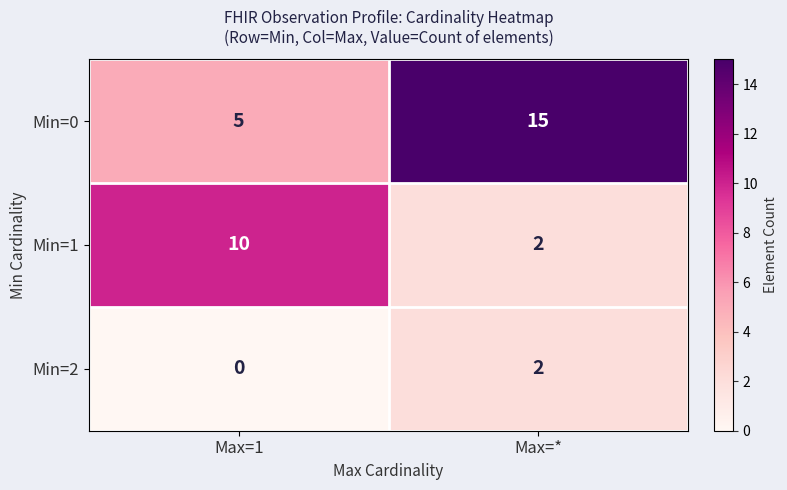

Reading left to right, transcribe all the data shown in this chart.

Min=0: 5	15
Min=1: 10	2
Min=2: 0	2